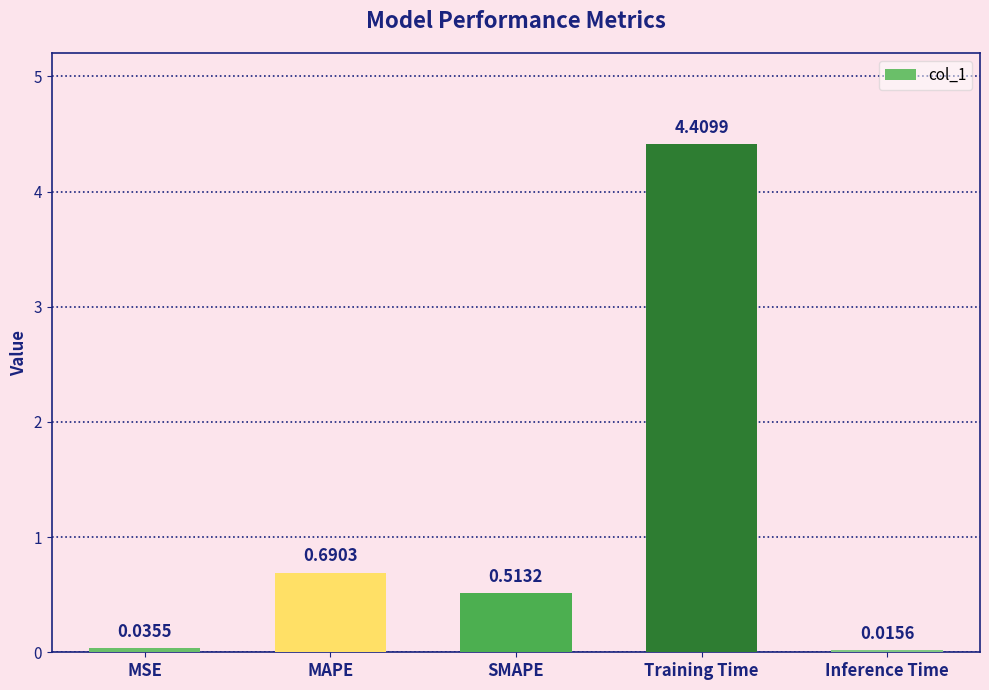

Where is the data nearest to the value 2?

MAPE